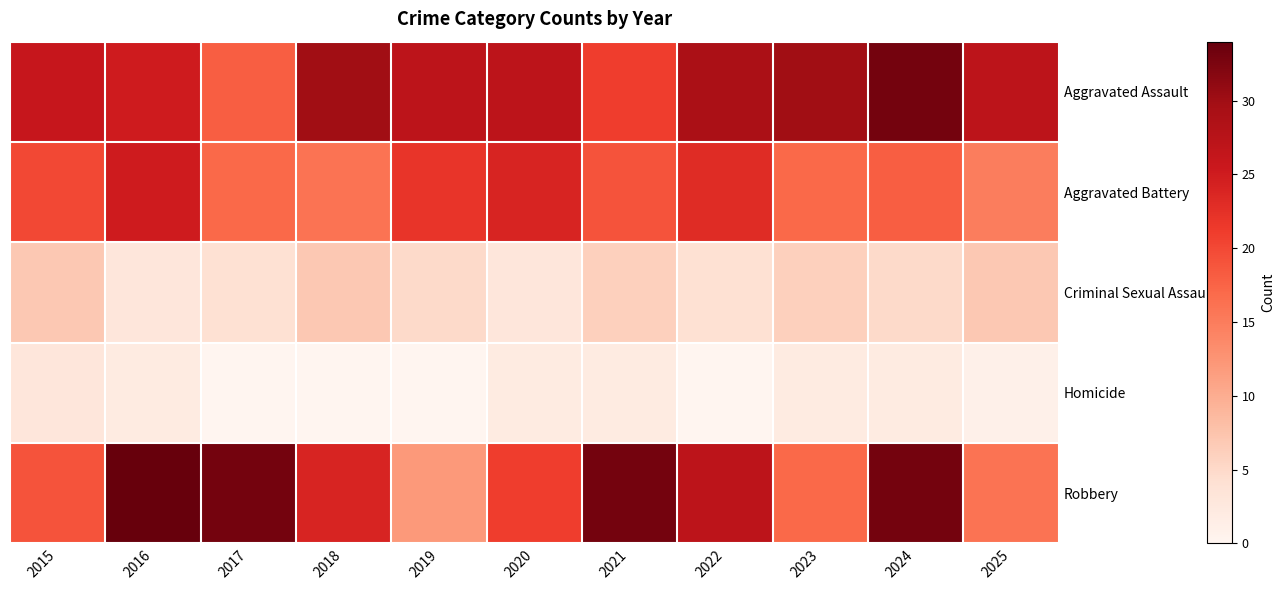

Reading left to right, what are all the values shown in this chart?

Aggravated Assault: 2015=26	2016=25	2017=18	2018=30	2019=27	2020=27	2021=21	2022=29	2023=30	2024=33	2025=27
Aggravated Battery: 2015=20	2016=25	2017=17	2018=16	2019=22	2020=24	2021=19	2022=23	2023=17	2024=18	2025=15
Criminal Sexual Assault: 2015=7	2016=3	2017=4	2018=7	2019=5	2020=3	2021=6	2022=4	2023=6	2024=5	2025=7
Homicide: 2015=3	2016=2	2017=0	2018=0	2019=0	2020=2	2021=2	2022=0	2023=2	2024=2	2025=1
Robbery: 2015=19	2016=34	2017=33	2018=24	2019=12	2020=21	2021=33	2022=27	2023=17	2024=33	2025=16